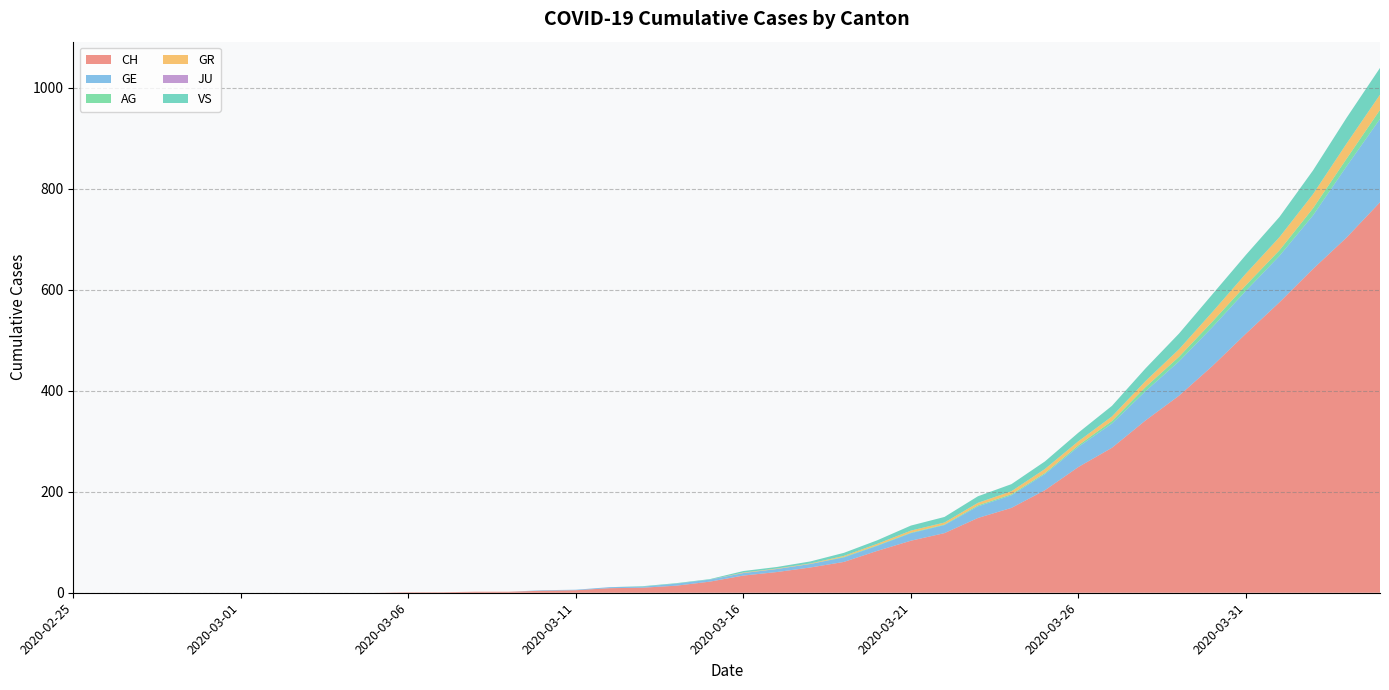

Reading left to right, what are all the values shown in this chart?

CH: 2020-02-25=0	2020-02-26=0	2020-02-27=0	2020-02-28=0	2020-02-29=0	2020-03-01=0	2020-03-02=0	2020-03-03=0	2020-03-04=0	2020-03-05=0	2020-03-06=1	2020-03-07=1	2020-03-08=2	2020-03-09=2	2020-03-10=4	2020-03-11=5	2020-03-12=9	2020-03-13=10	2020-03-14=14	2020-03-15=22	2020-03-16=34	2020-03-17=41	2020-03-18=50	2020-03-19=61	2020-03-20=83	2020-03-21=103	2020-03-22=118	2020-03-23=148	2020-03-24=168	2020-03-25=203	2020-03-26=249	2020-03-27=287	2020-03-28=341	2020-03-29=390	2020-03-30=449	2020-03-31=513	2020-04-01=575	2020-04-02=641	2020-04-03=703	2020-04-04=773
GE: 2020-02-25=0	2020-02-26=0	2020-02-27=0	2020-02-28=0	2020-02-29=0	2020-03-01=0	2020-03-02=0	2020-03-03=0	2020-03-04=0	2020-03-05=0	2020-03-06=0	2020-03-07=0	2020-03-08=0	2020-03-09=0	2020-03-10=1	2020-03-11=1	2020-03-12=2	2020-03-13=2	2020-03-14=4	2020-03-15=4	2020-03-16=5	2020-03-17=6	2020-03-18=7	2020-03-19=9	2020-03-20=10	2020-03-21=15	2020-03-22=16	2020-03-23=23	2020-03-24=25	2020-03-25=32	2020-03-26=40	2020-03-27=48	2020-03-28=58	2020-03-29=68	2020-03-30=77	2020-03-31=85	2020-04-01=92	2020-04-02=106	2020-04-03=141	2020-04-04=165
AG: 2020-02-25=0	2020-02-26=0	2020-02-27=0	2020-02-28=0	2020-02-29=0	2020-03-01=0	2020-03-02=0	2020-03-03=0	2020-03-04=0	2020-03-05=0	2020-03-06=0	2020-03-07=0	2020-03-08=0	2020-03-09=0	2020-03-10=0	2020-03-11=0	2020-03-12=0	2020-03-13=0	2020-03-14=0	2020-03-15=0	2020-03-16=0	2020-03-17=0	2020-03-18=0	2020-03-19=1	2020-03-20=1	2020-03-21=1	2020-03-22=1	2020-03-23=2	2020-03-24=2	2020-03-25=2	2020-03-26=3	2020-03-27=5	2020-03-28=8	2020-03-29=9	2020-03-30=11	2020-03-31=11	2020-04-01=11	2020-04-02=14	2020-04-03=15	2020-04-04=18
GR: 2020-02-25=0	2020-02-26=0	2020-02-27=0	2020-02-28=0	2020-02-29=0	2020-03-01=0	2020-03-02=0	2020-03-03=0	2020-03-04=0	2020-03-05=0	2020-03-06=0	2020-03-07=0	2020-03-08=0	2020-03-09=0	2020-03-10=0	2020-03-11=0	2020-03-12=0	2020-03-13=0	2020-03-14=0	2020-03-15=0	2020-03-16=1	2020-03-17=1	2020-03-18=1	2020-03-19=2	2020-03-20=3	2020-03-21=4	2020-03-22=4	2020-03-23=5	2020-03-24=6	2020-03-25=8	2020-03-26=8	2020-03-27=9	2020-03-28=12	2020-03-29=15	2020-03-30=19	2020-03-31=23	2020-04-01=26	2020-04-02=28	2020-04-03=30	2020-04-04=30
JU: 2020-02-25=0	2020-02-26=0	2020-02-27=0	2020-02-28=0	2020-02-29=0	2020-03-01=0	2020-03-02=0	2020-03-03=0	2020-03-04=0	2020-03-05=0	2020-03-06=0	2020-03-07=0	2020-03-08=0	2020-03-09=0	2020-03-10=0	2020-03-11=0	2020-03-12=0	2020-03-13=0	2020-03-14=0	2020-03-15=0	2020-03-16=0	2020-03-17=0	2020-03-18=0	2020-03-19=0	2020-03-20=0	2020-03-21=0	2020-03-22=0	2020-03-23=0	2020-03-24=0	2020-03-25=0	2020-03-26=0	2020-03-27=0	2020-03-28=0	2020-03-29=0	2020-03-30=0	2020-03-31=0	2020-04-01=0	2020-04-02=0	2020-04-03=0	2020-04-04=0
VS: 2020-02-25=0	2020-02-26=0	2020-02-27=0	2020-02-28=0	2020-02-29=0	2020-03-01=0	2020-03-02=0	2020-03-03=0	2020-03-04=0	2020-03-05=0	2020-03-06=0	2020-03-07=0	2020-03-08=0	2020-03-09=0	2020-03-10=0	2020-03-11=0	2020-03-12=0	2020-03-13=1	2020-03-14=1	2020-03-15=1	2020-03-16=3	2020-03-17=3	2020-03-18=4	2020-03-19=6	2020-03-20=7	2020-03-21=10	2020-03-22=11	2020-03-23=13	2020-03-24=14	2020-03-25=15	2020-03-26=17	2020-03-27=21	2020-03-28=25	2020-03-29=31	2020-03-30=35	2020-03-31=37	2020-04-01=40	2020-04-02=47	2020-04-03=51	2020-04-04=53